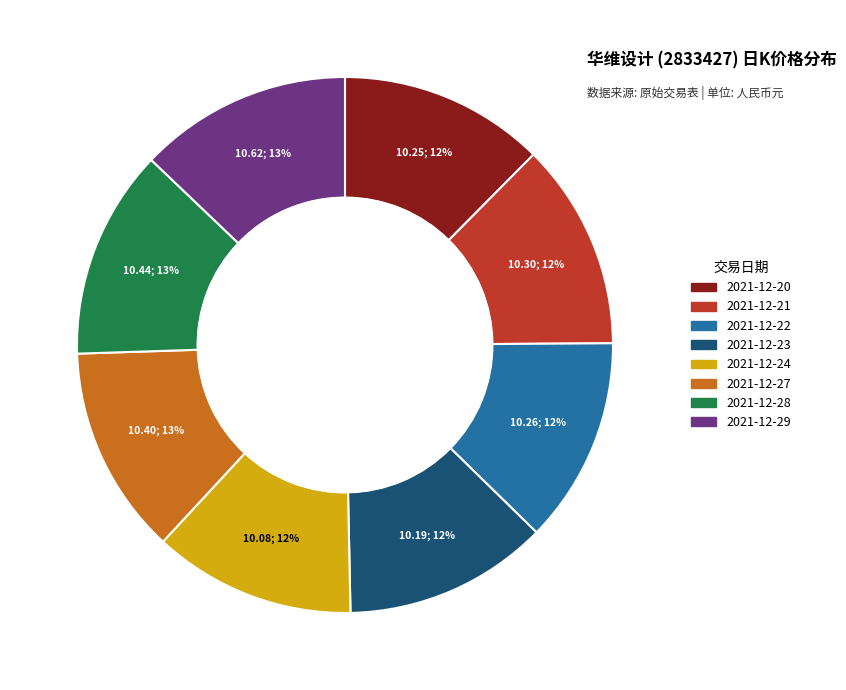

Count the number of slices in the pie.

8